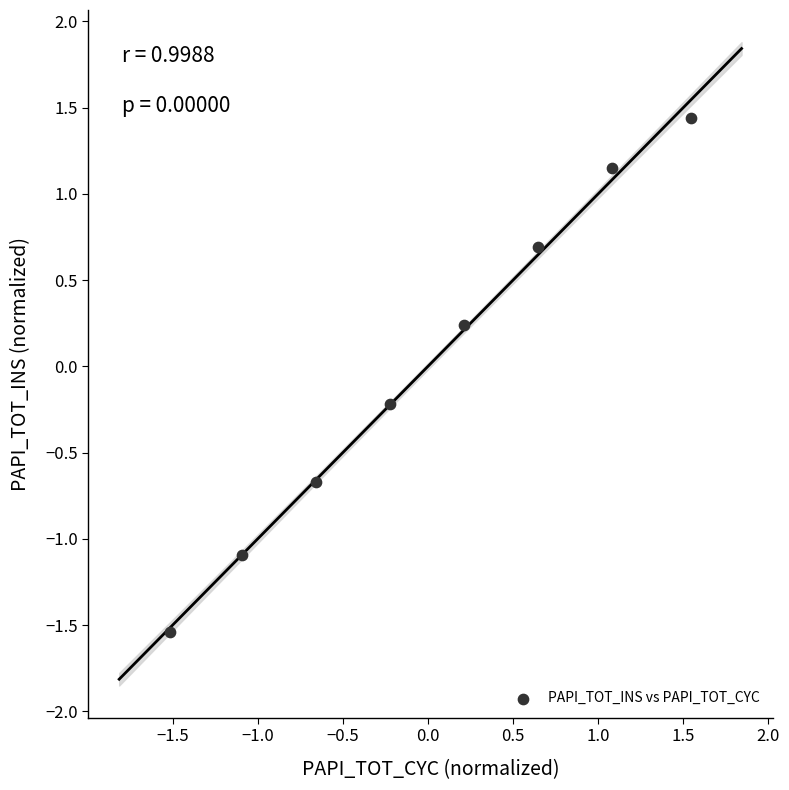

What is the range of Y values (max minus min)?

3.0